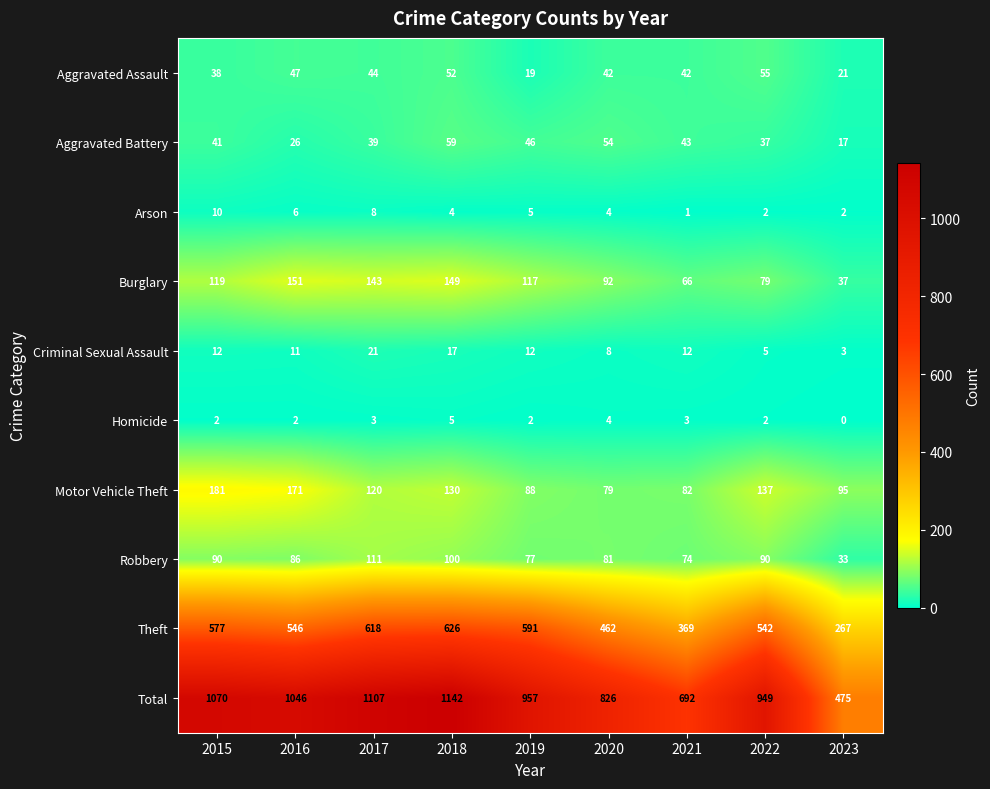

List the series in order of their peak value, highest first.

Total, Theft, Motor Vehicle Theft, Burglary, Robbery, Aggravated Battery, Aggravated Assault, Criminal Sexual Assault, Arson, Homicide